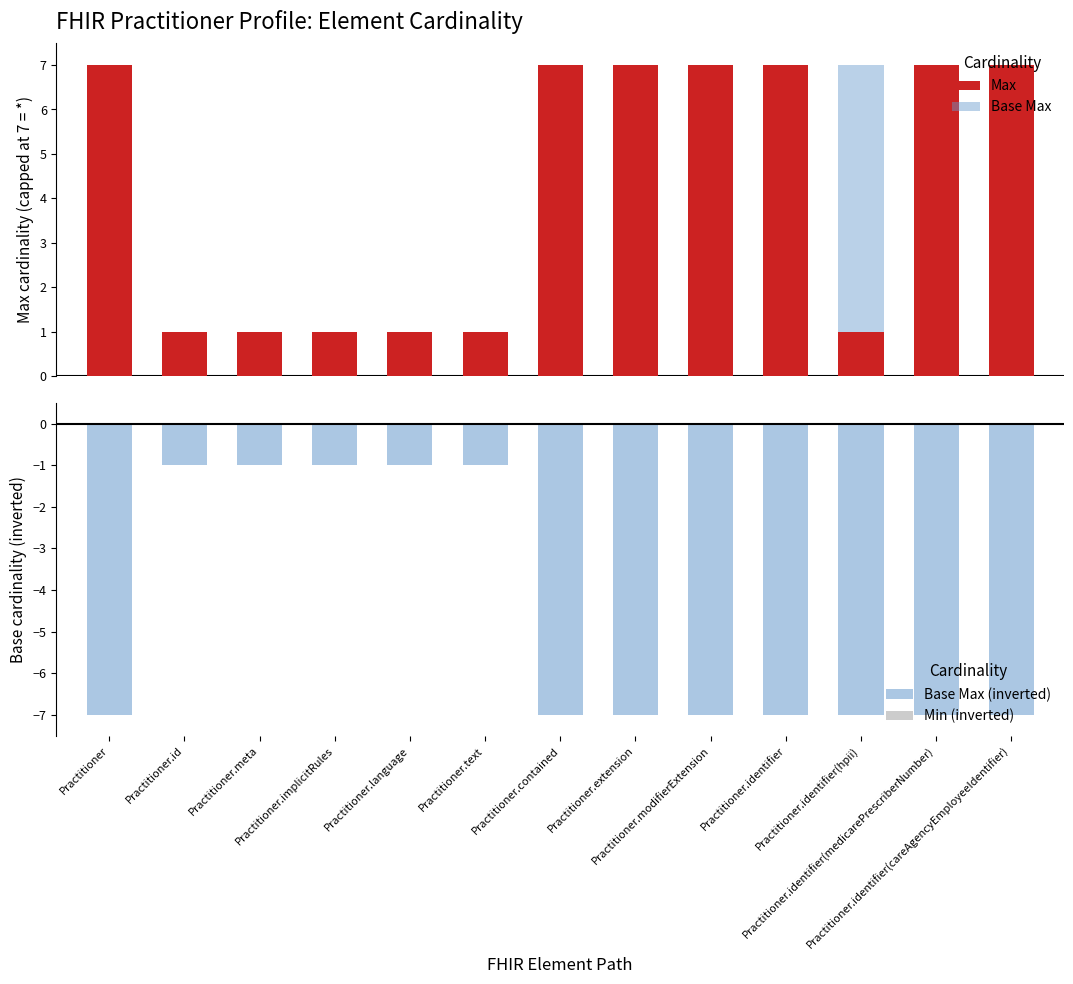

True or false: Base Max has a value of 2 at Practitioner.implicitRules.

False